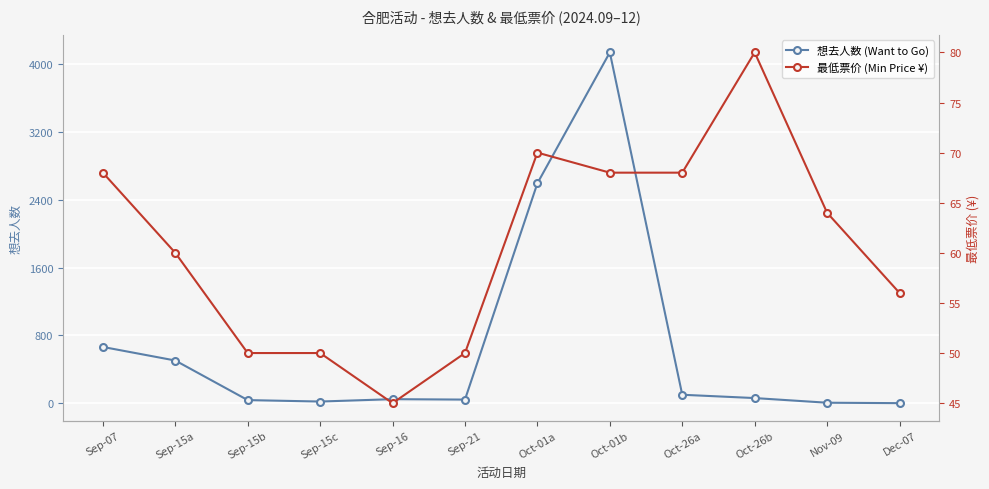

How many lines are shown in the chart?

2